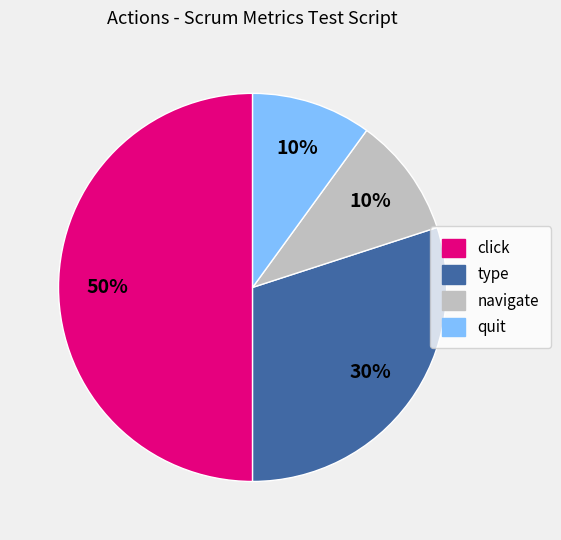

What is the ratio of the value at quit to the value at type?

0.3